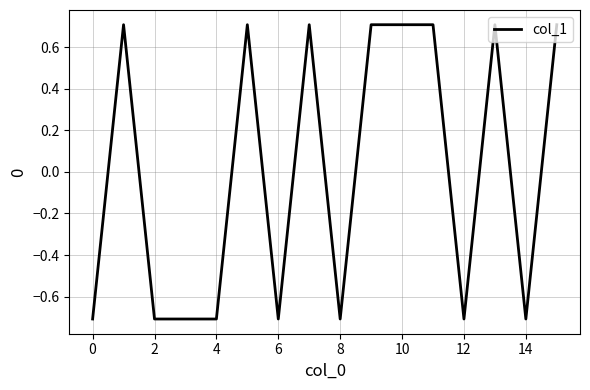

Count the values in the range 0 to 1.

8